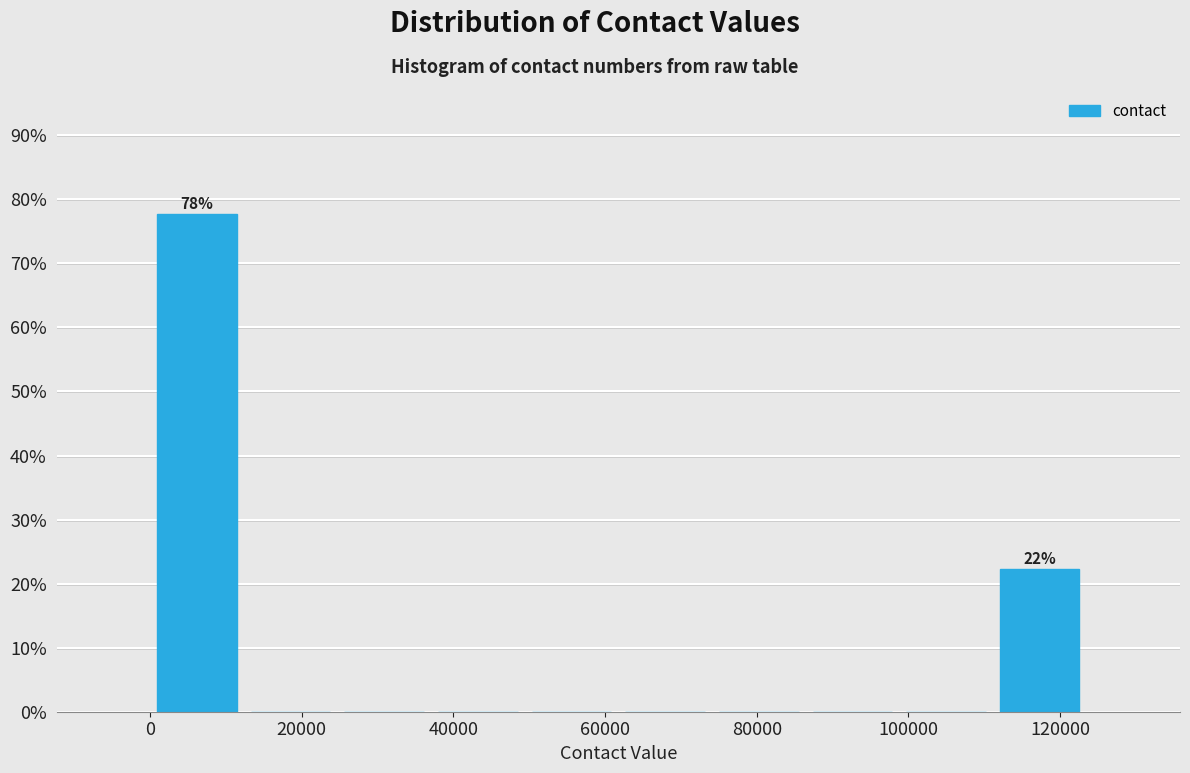

Over which range of the x-axis is the bar tallest?

0 to 12000